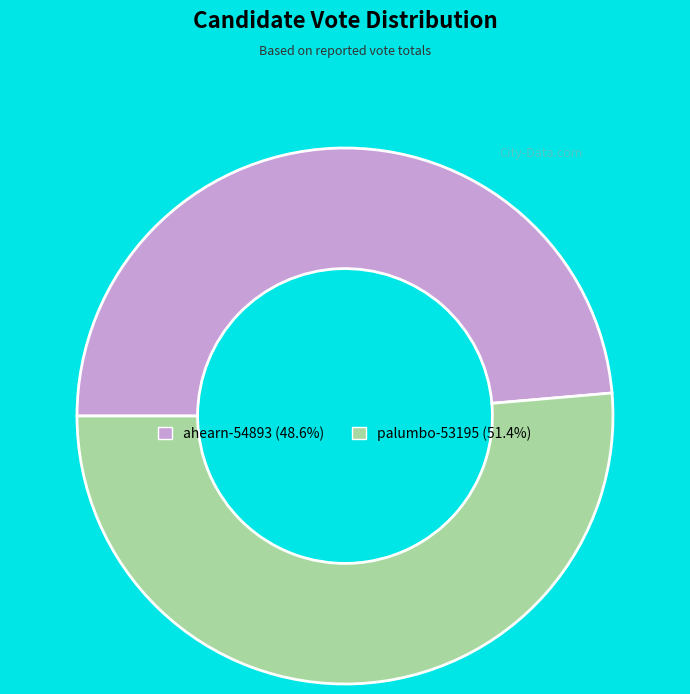

Combined, do ahearn-54893 (48.6%) and palumbo-53195 (51.4%) account for over 50%?

Yes